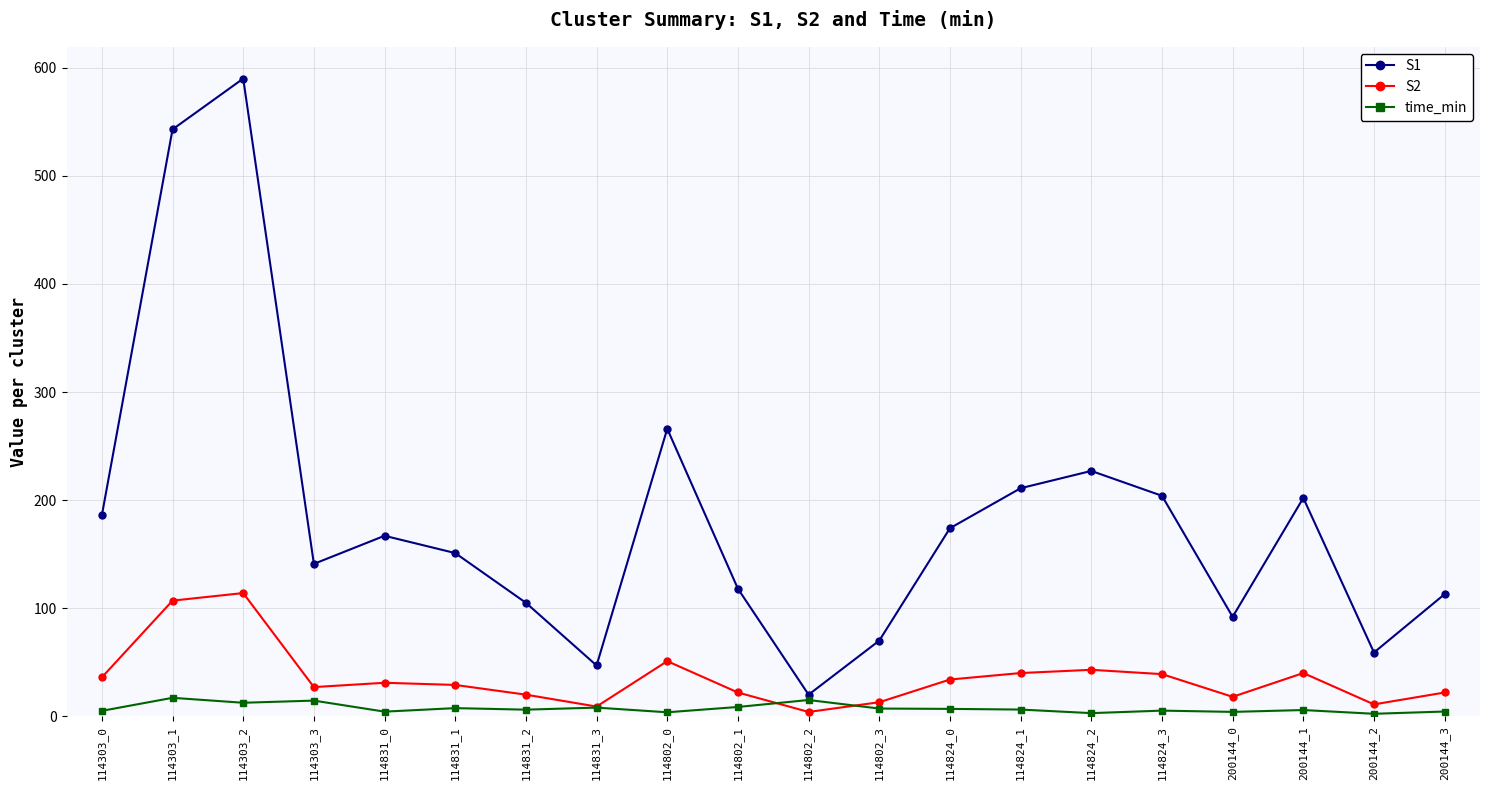

True or false: S2 and S1 cross at least once.

False